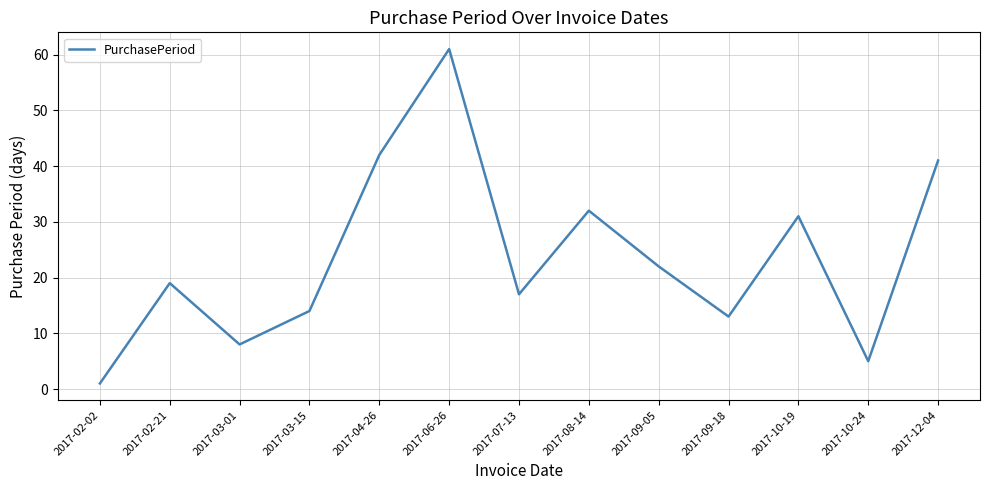

Is this an area chart (filled region under the line)?

No